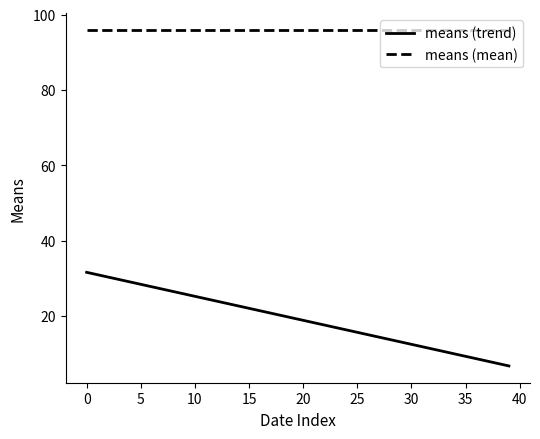

What is the lowest value of the means (mean) series?

95.9